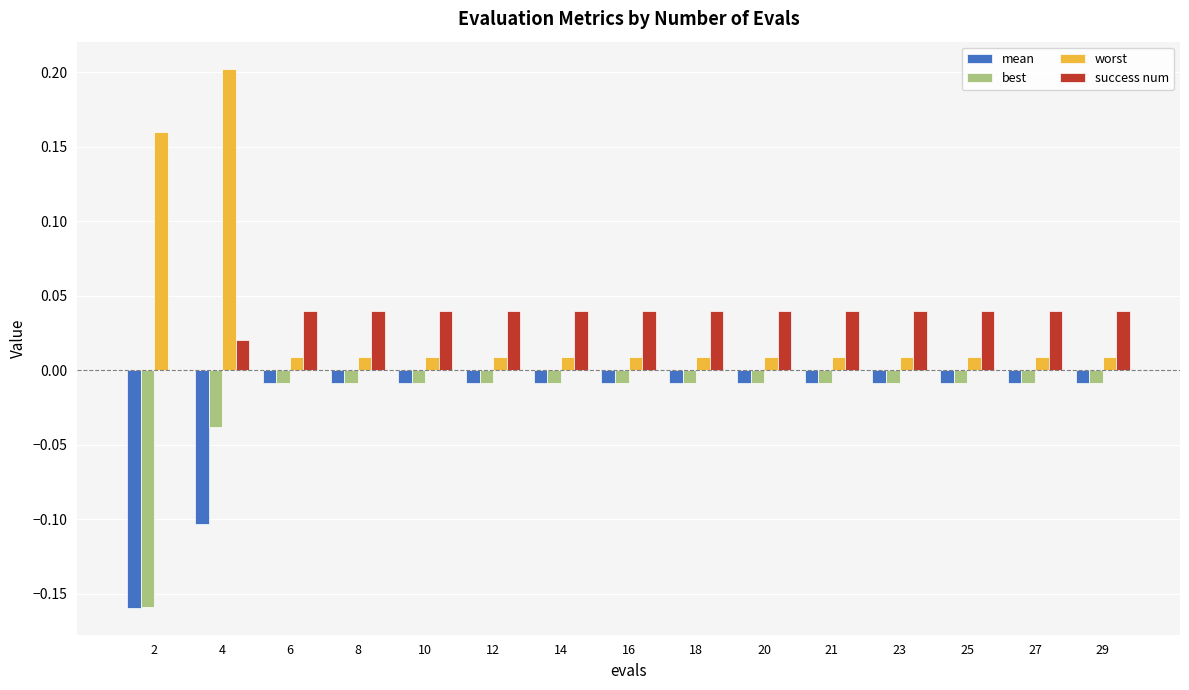

At which label does worst reach its peak?

4